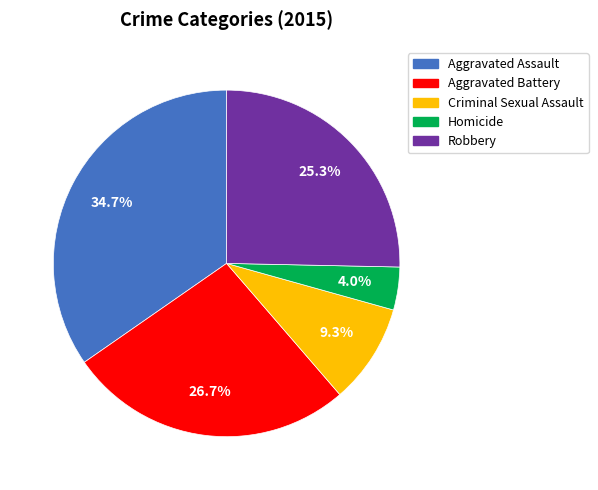

Which has a higher value, Criminal Sexual Assault or Aggravated Assault?

Aggravated Assault